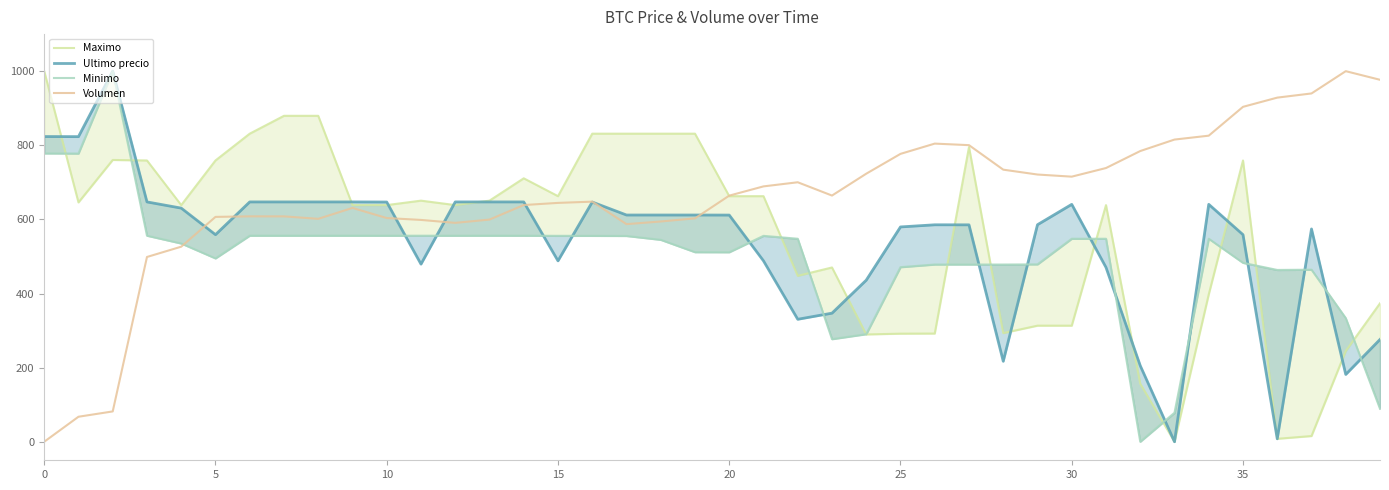

What is the difference between the maximum and minimum values in the Volumen series?

1000.0